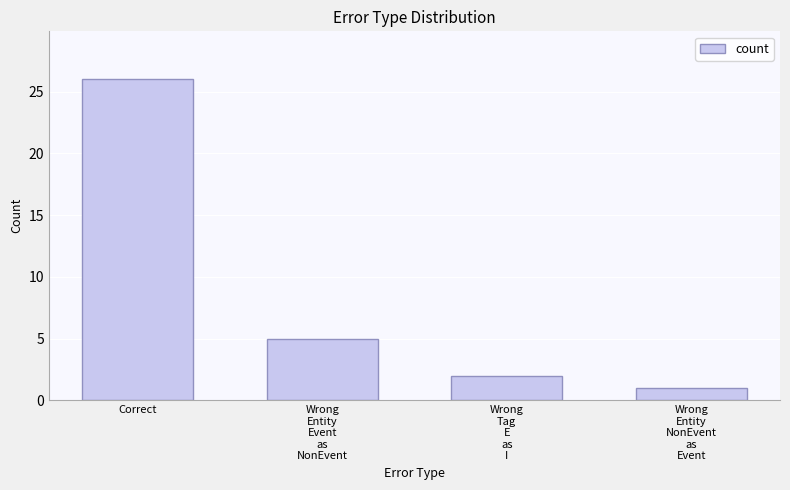

What is the difference between the maximum and minimum values?

25